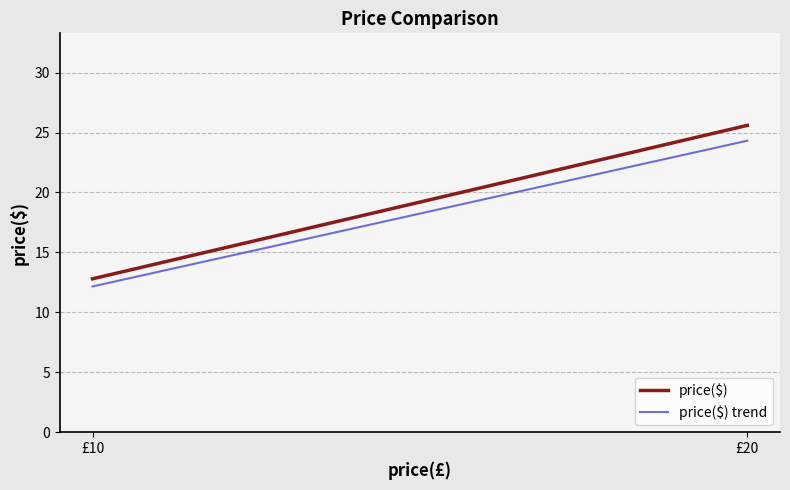

What is the difference between the highest and lowest values at £20?

1.3